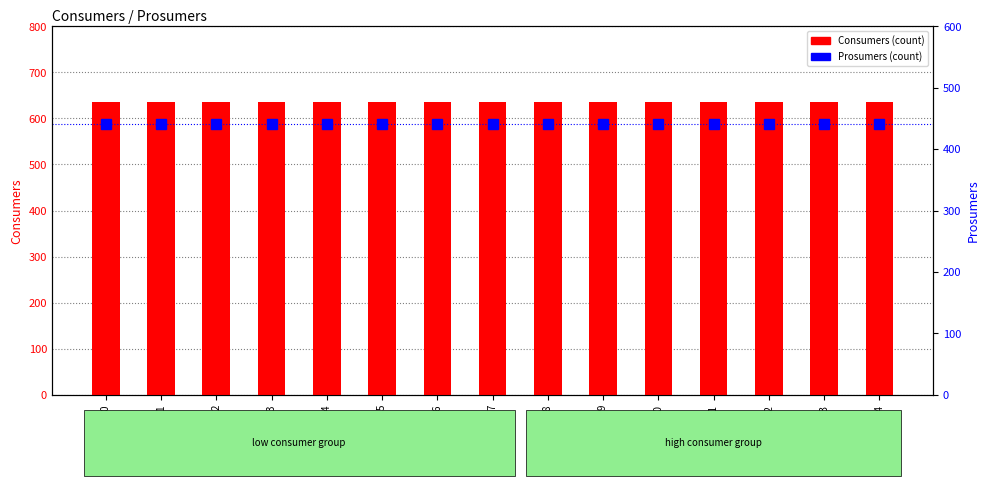

Rank the series at 0 from highest to lowest value.

Consumers, Prosumers